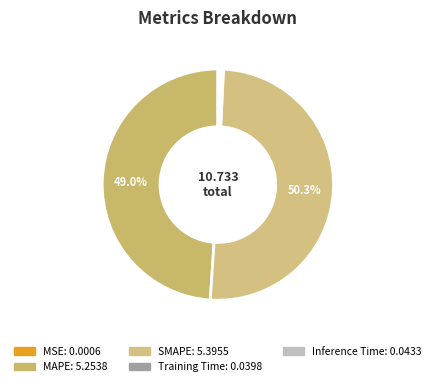

What is the smallest slice in the pie chart?

MSE